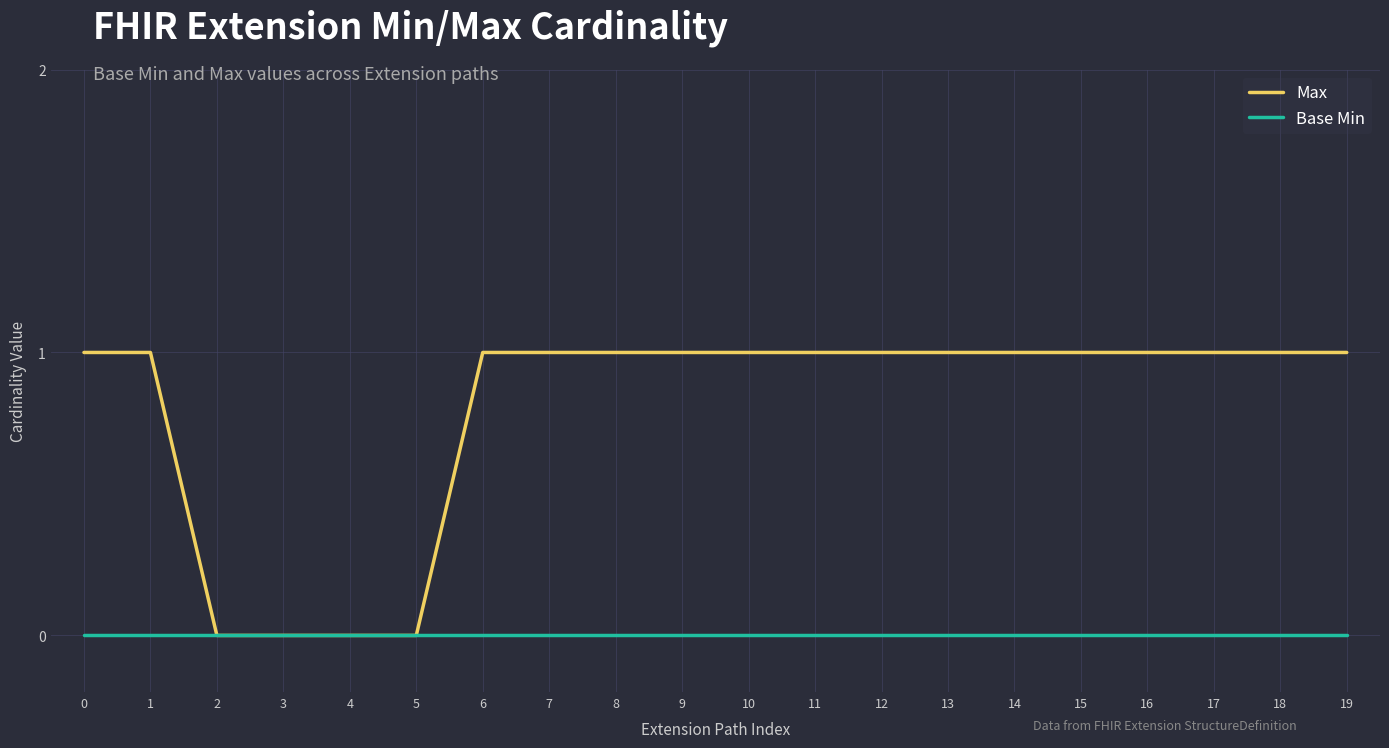

How many categories are shown in the chart?

20